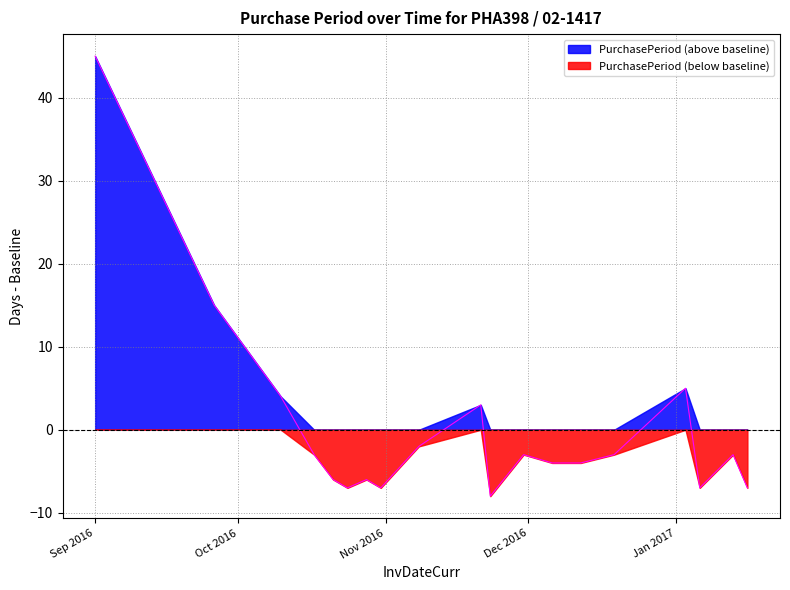

What is the greatest value displayed?

45